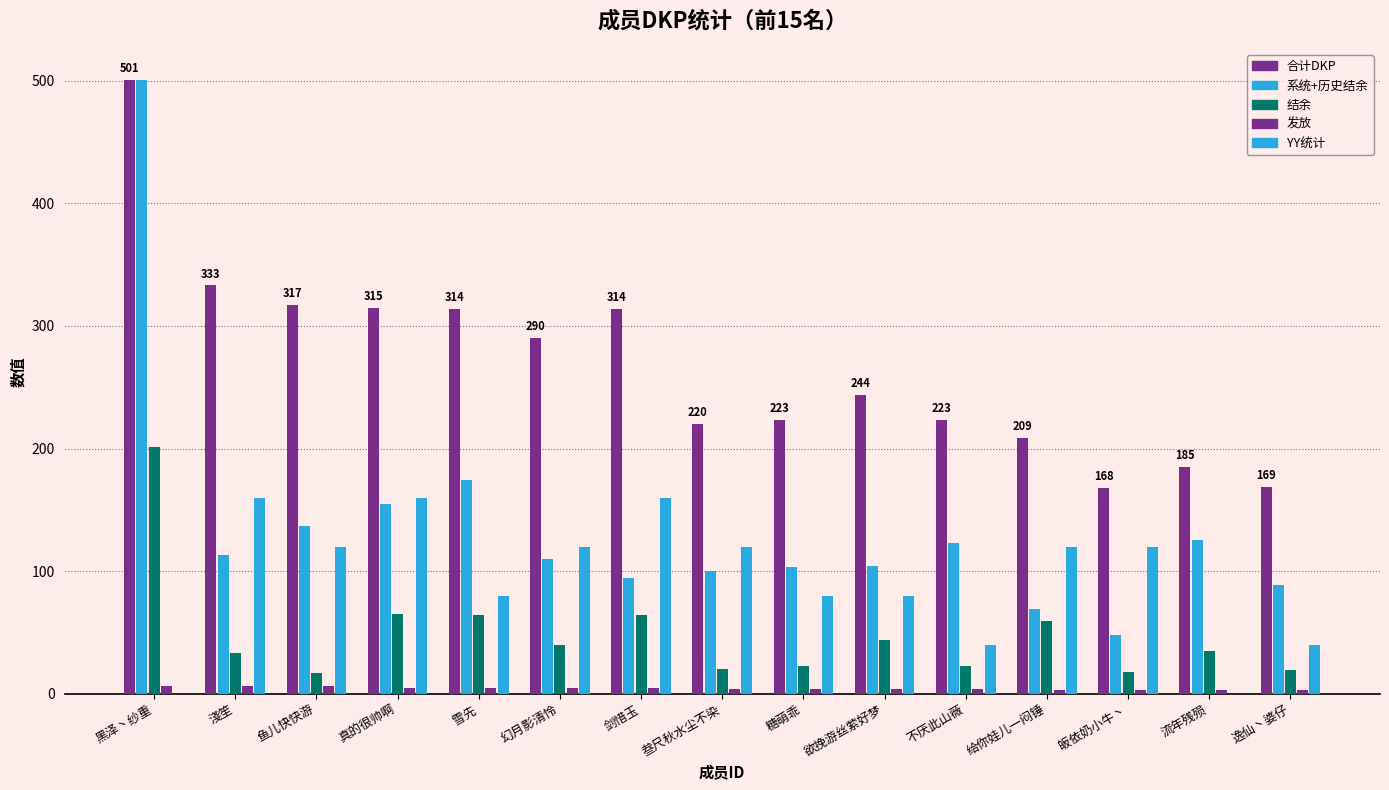

What is the sum of all 结余 values?

725